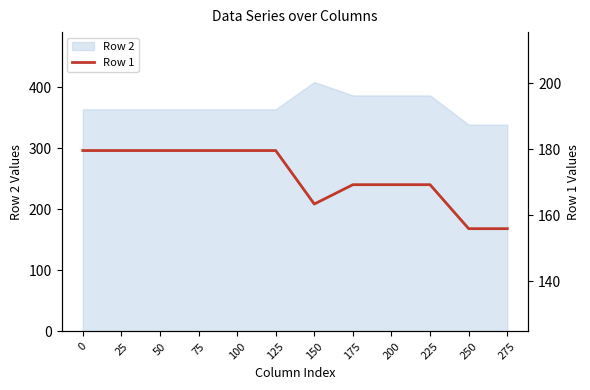

Where is the data nearest to the value 167?

175